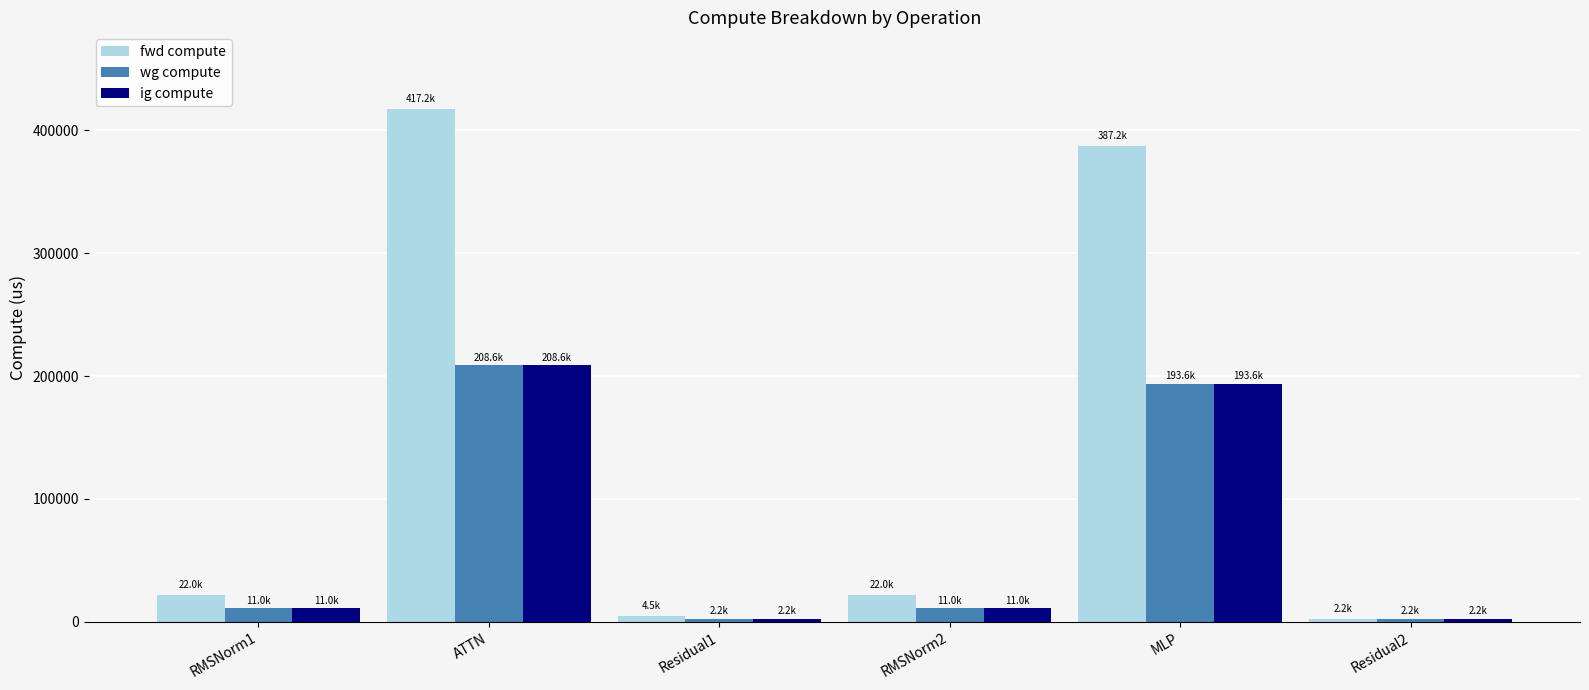

How many series are shown in this chart?

3